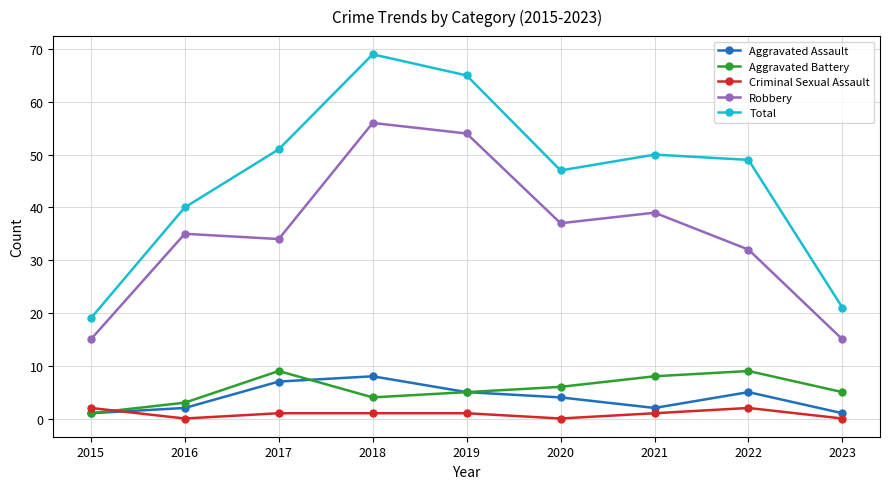

What is the difference between the Aggravated Battery values at 2020 and 2017?

3